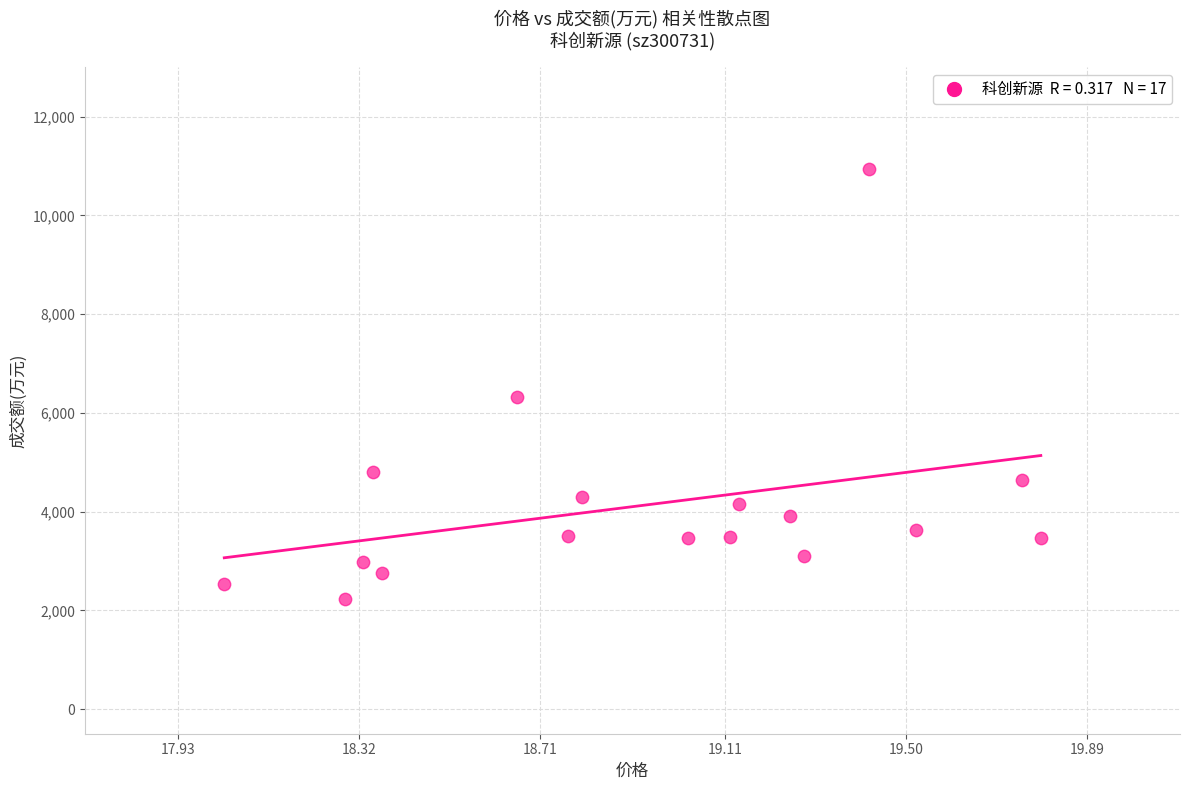

What is the range of Y values (max minus min)?

8705